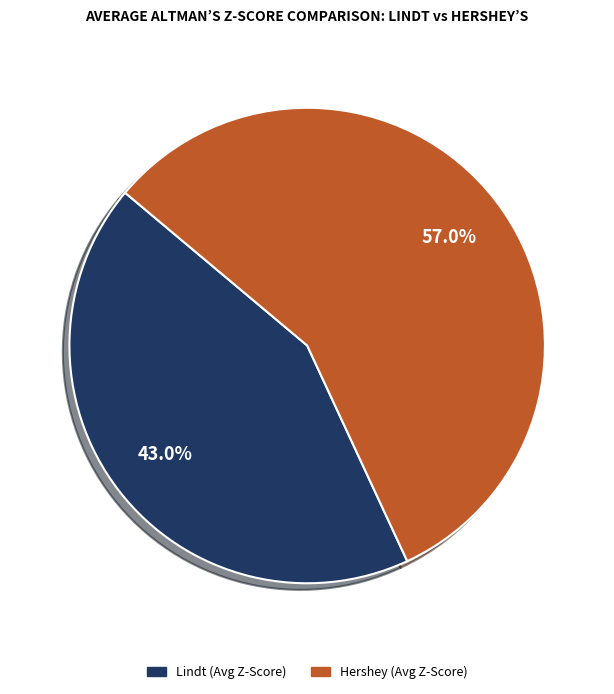

Rank the categories by value from highest to lowest.

Hershey (Avg Z-Score), Lindt (Avg Z-Score)